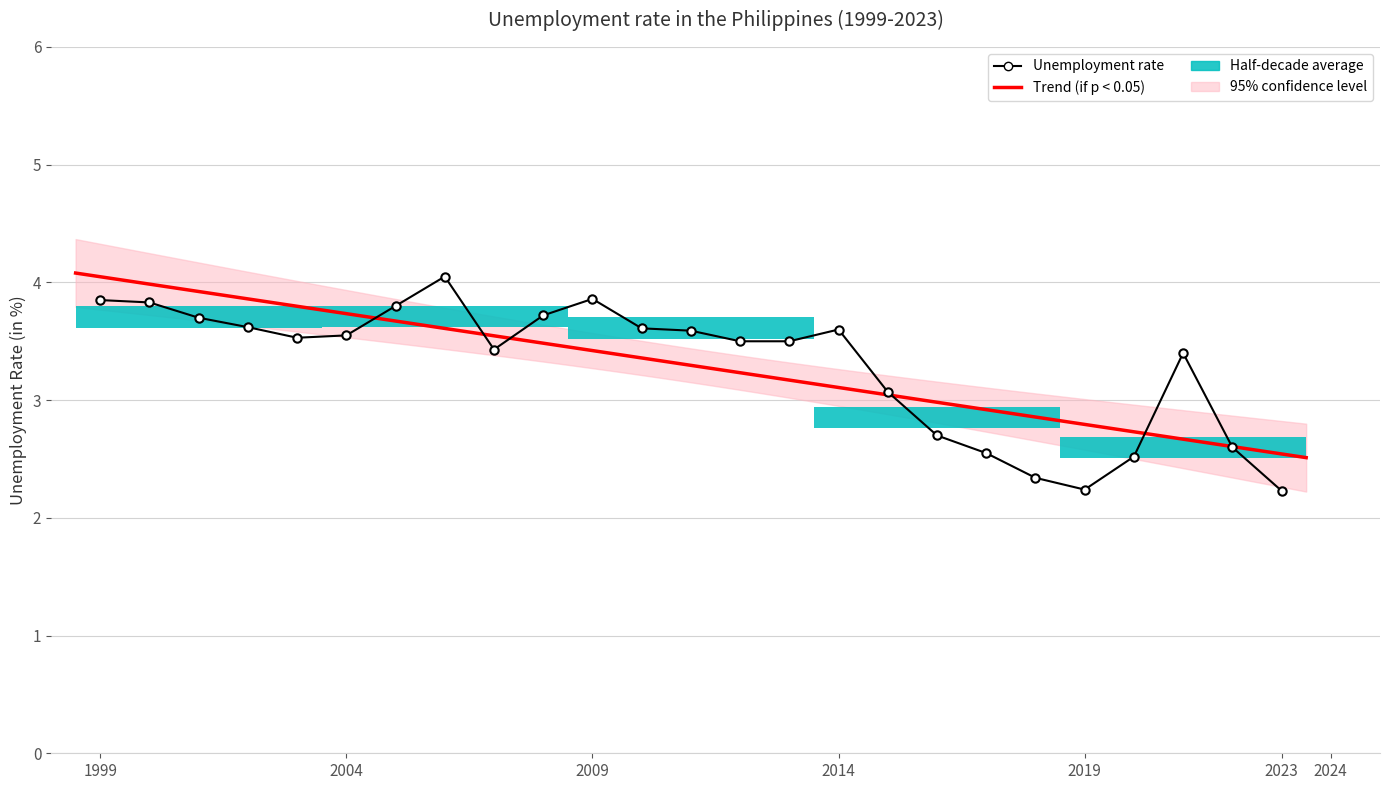

Which label corresponds to the smallest value in the chart?

2023